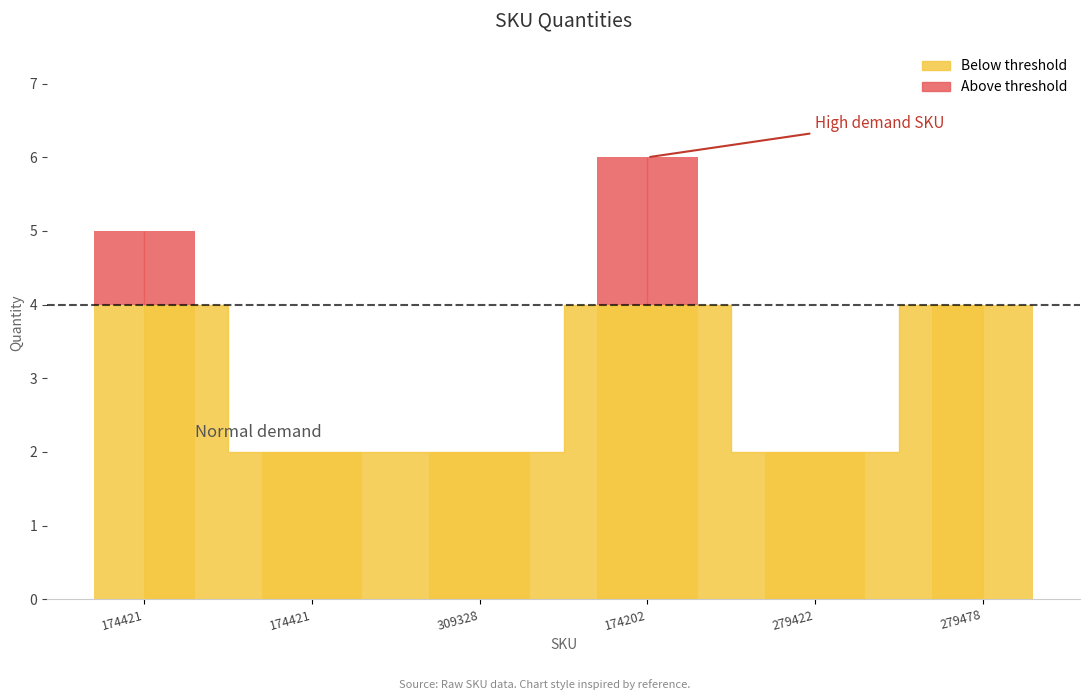

What is the difference between the second highest and second lowest values?

3